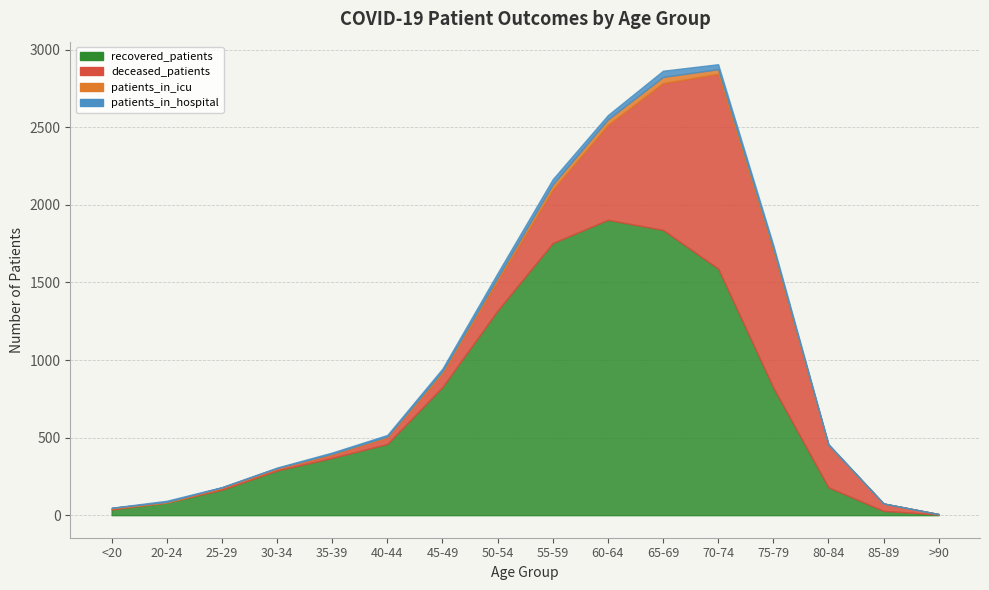

What is the value of the patients_in_hospital point at the 13th from the left?

21